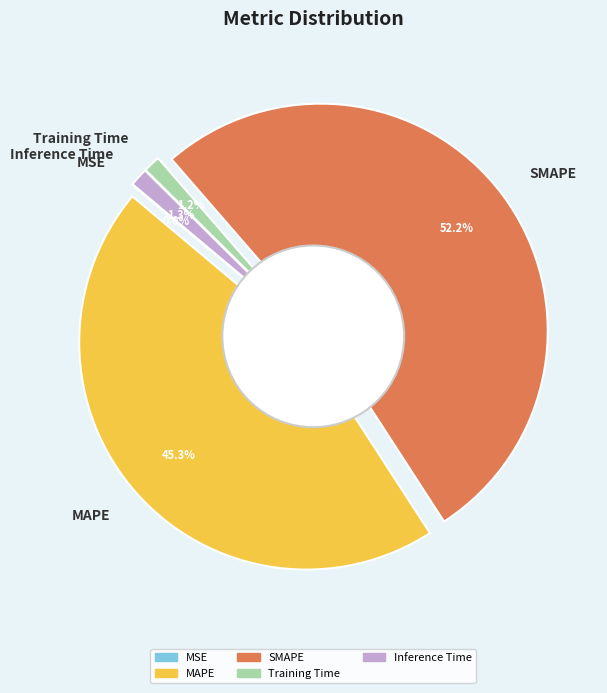

To the nearest percent, what percentage of the pie is Training Time?

1%